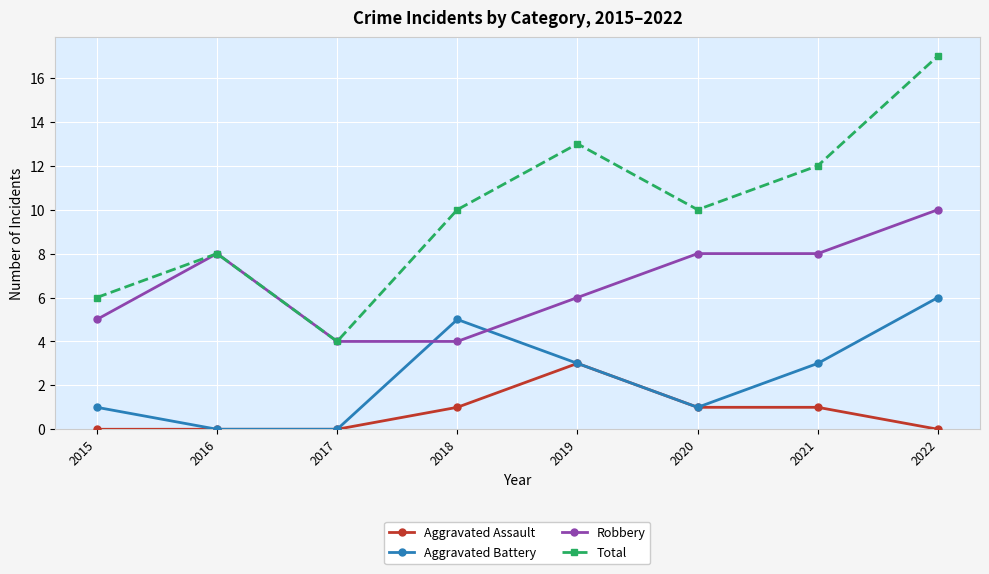

Reading left to right, list all the values displayed in this chart.

Aggravated Assault: 2015=0	2016=0	2017=0	2018=1	2019=3	2020=1	2021=1	2022=0
Aggravated Battery: 2015=1	2016=0	2017=0	2018=5	2019=3	2020=1	2021=3	2022=6
Robbery: 2015=5	2016=8	2017=4	2018=4	2019=6	2020=8	2021=8	2022=10
Total: 2015=6	2016=8	2017=4	2018=10	2019=13	2020=10	2021=12	2022=17